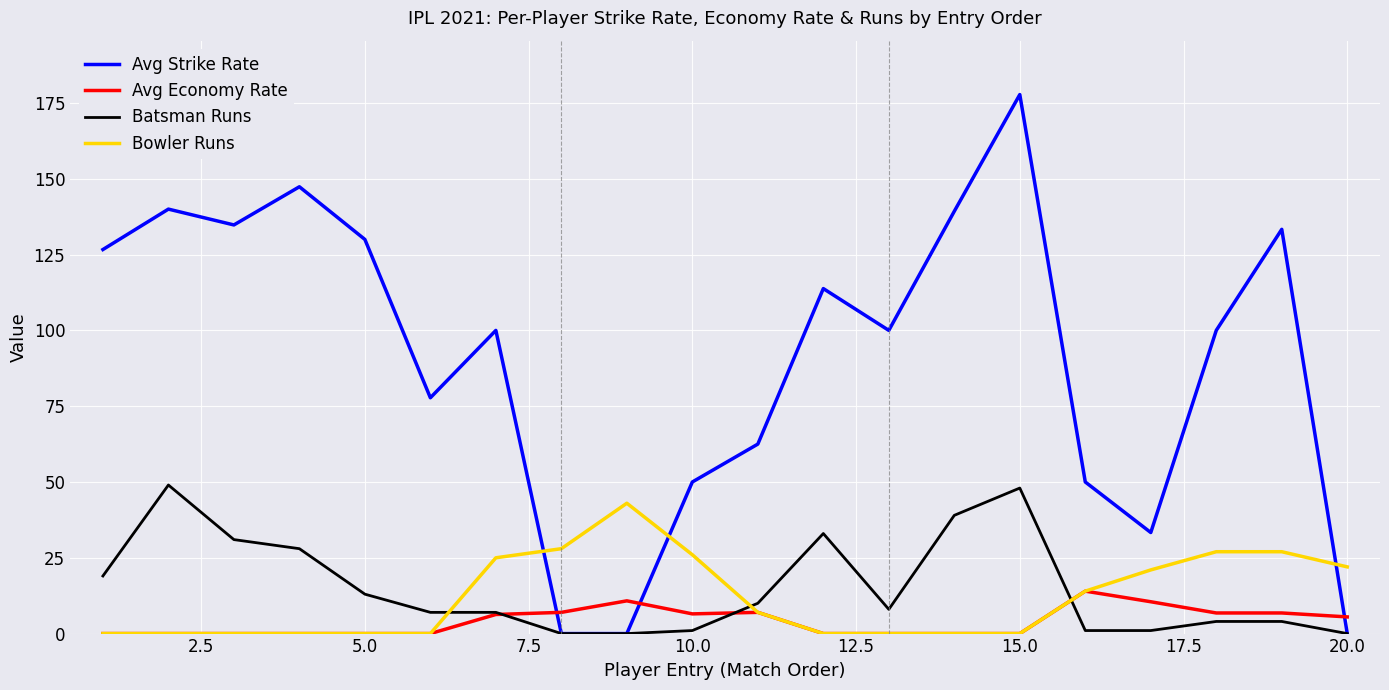

What are all the series names shown in the legend?

Avg Strike Rate, Avg Economy Rate, Batsman Runs, Bowler Runs